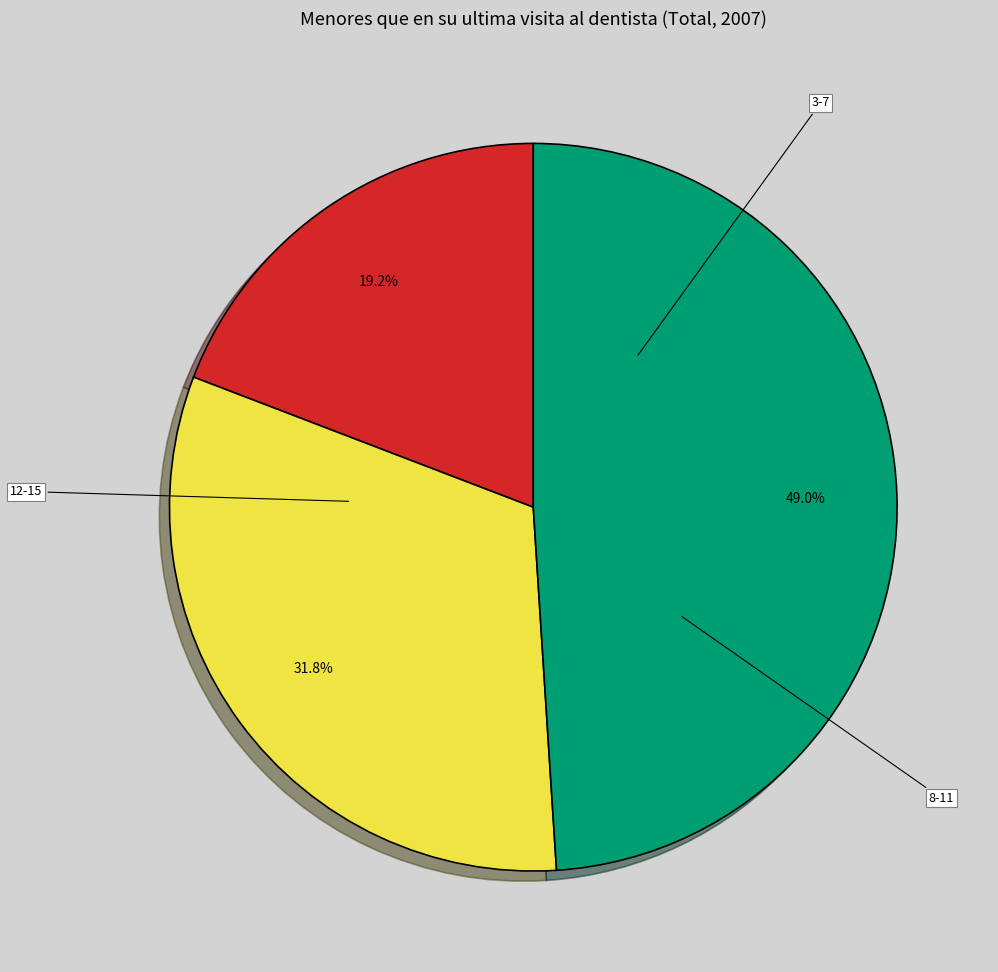

What is the smallest slice in the pie chart?

3-7